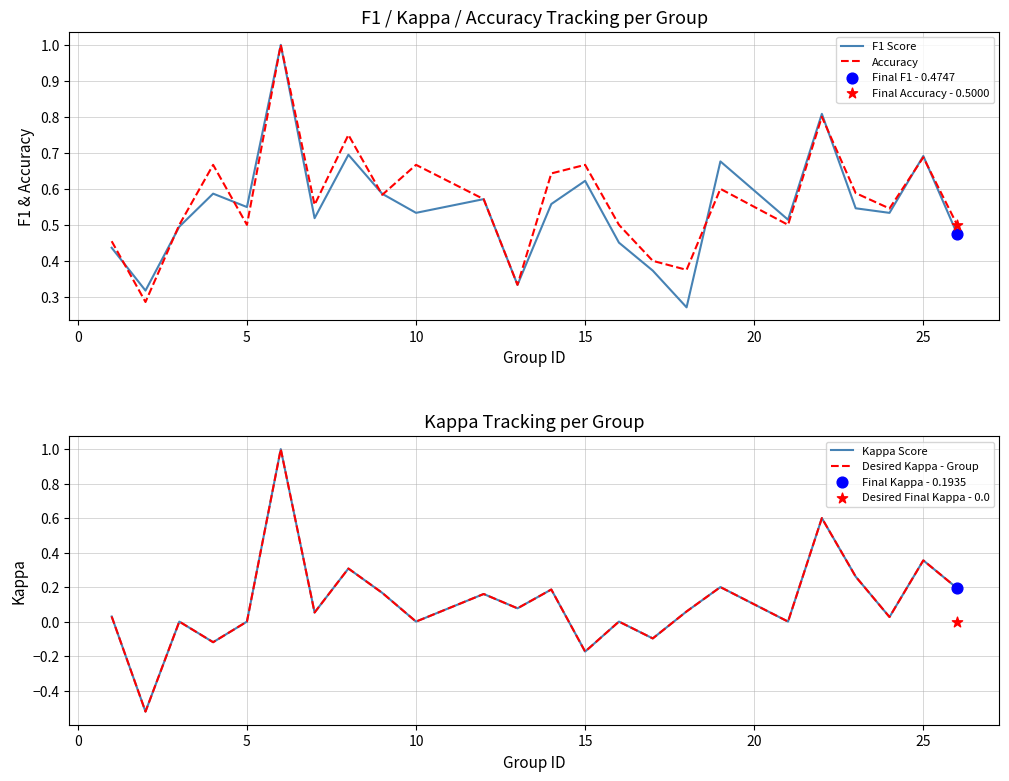

Which series has the largest total across all categories?

Accuracy